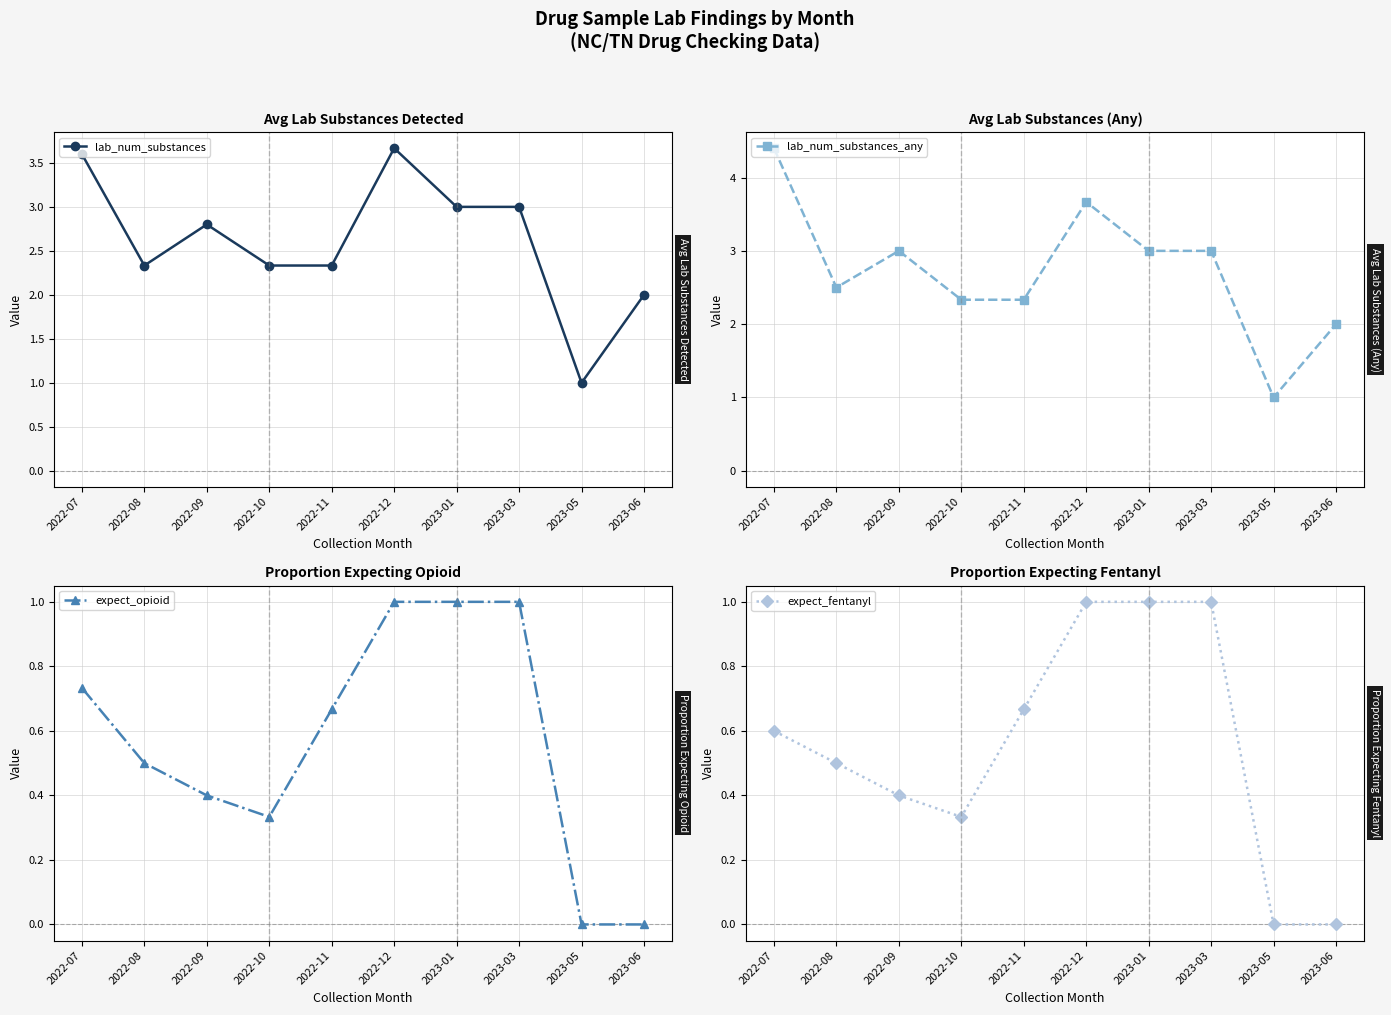

What is the sum of all lab_num_substances_any values?

27.2